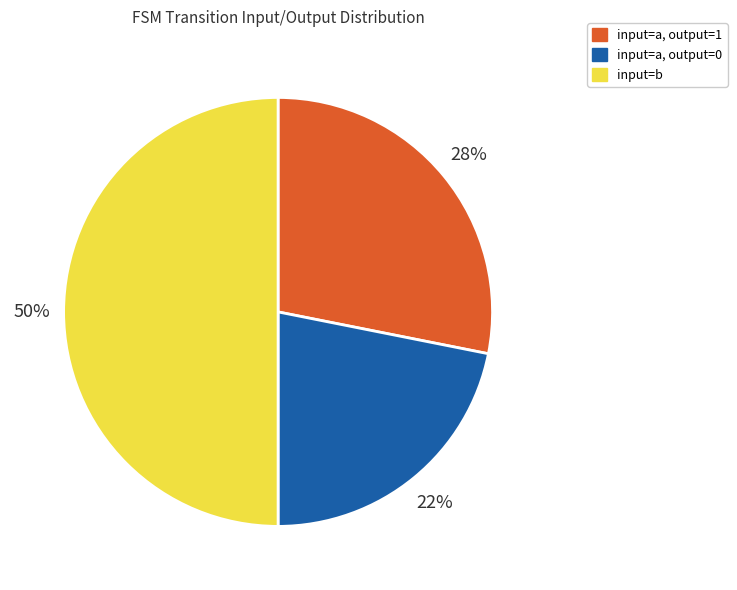

Count the number of slices in the pie.

3